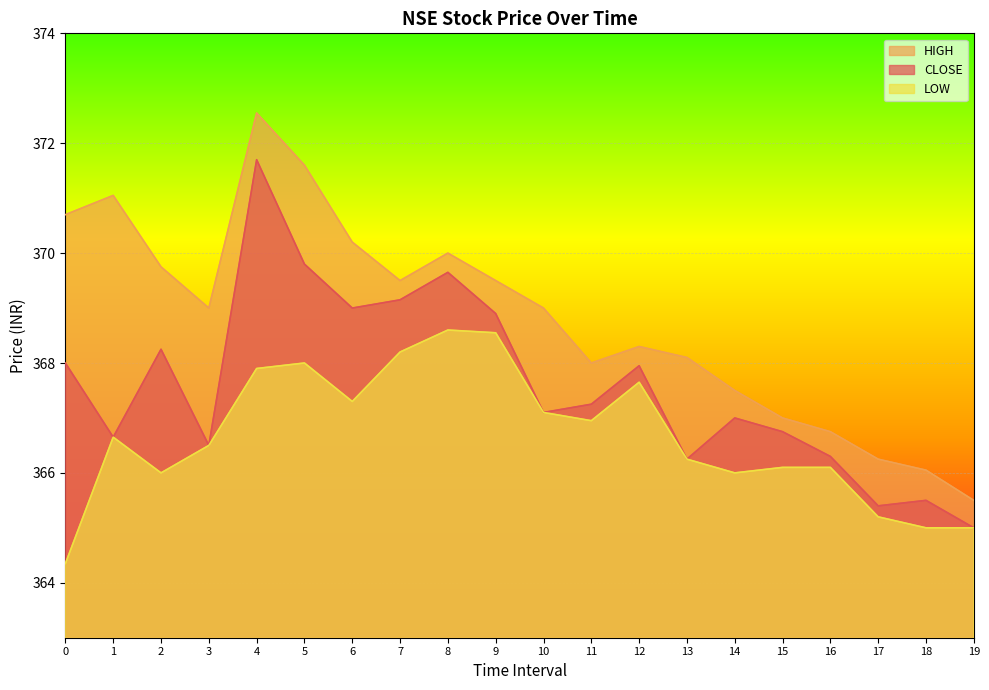

What is the difference between the highest and lowest values at 14?

1.5